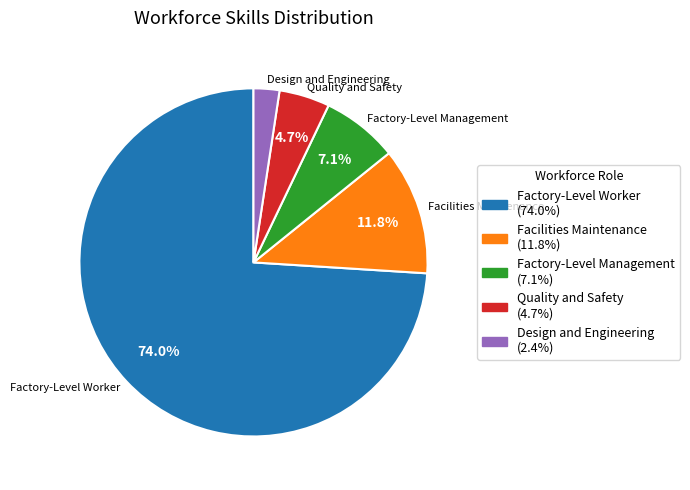

Is there a majority slice in this chart?

Yes